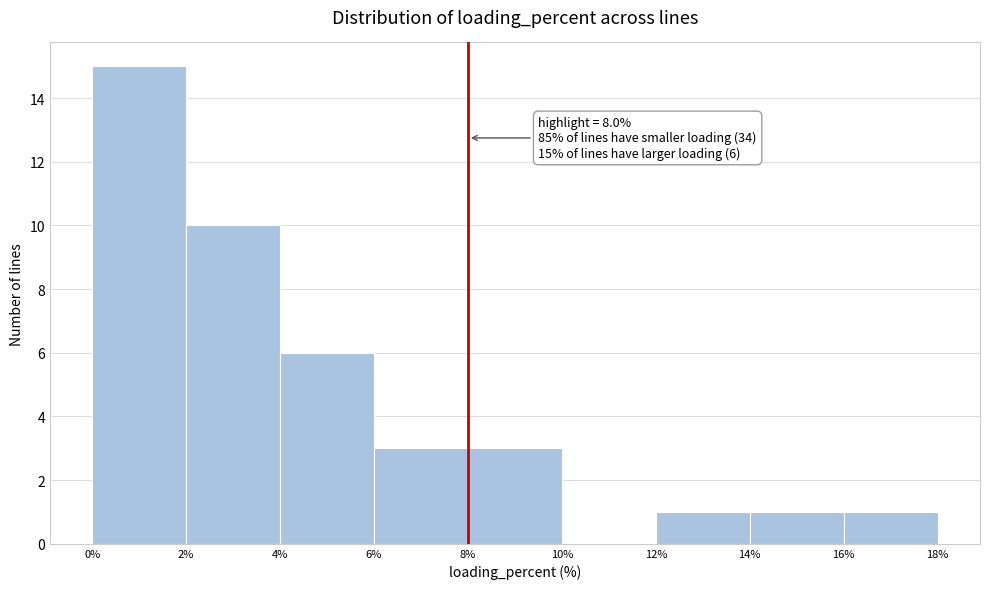

Which range on the x-axis has the tallest bar?

0% to 2%